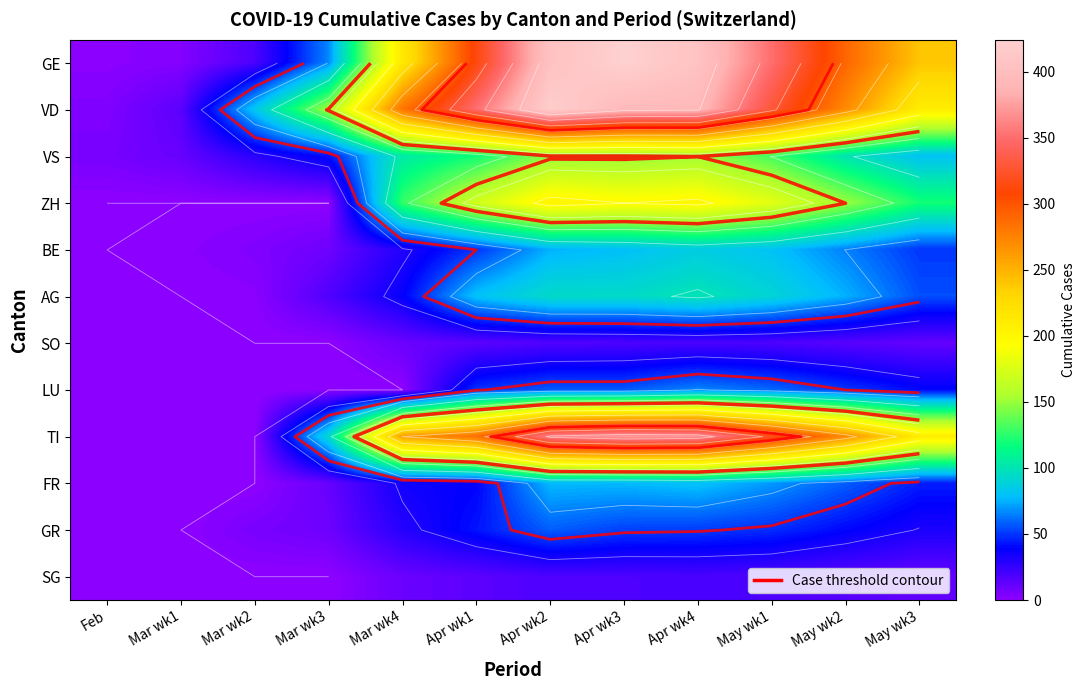

What is the maximum value shown in the chart?

424